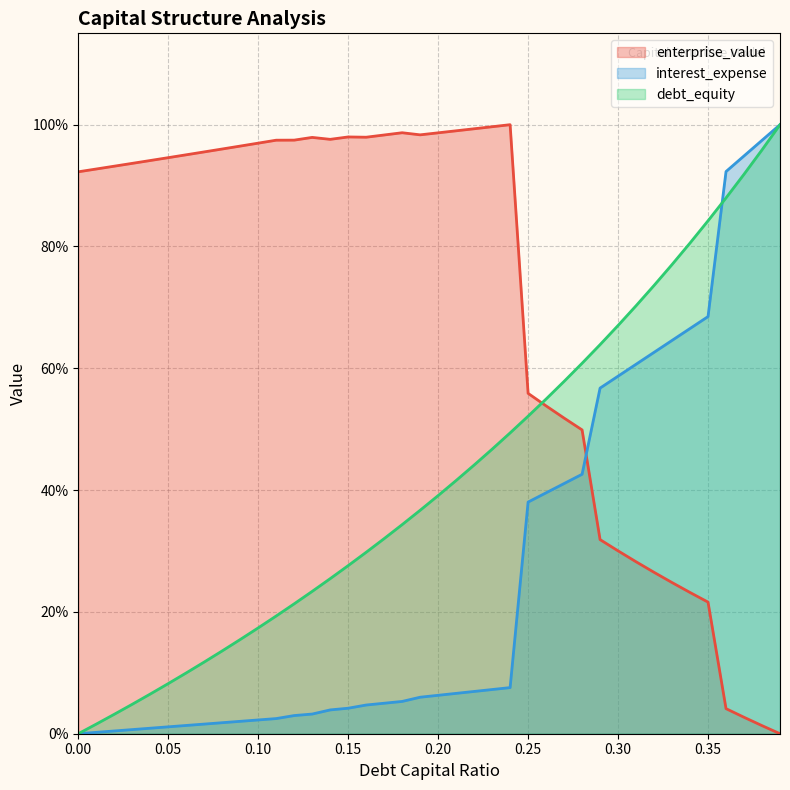

What is the difference between the maximum and minimum values in the debt_capital series?

1.0